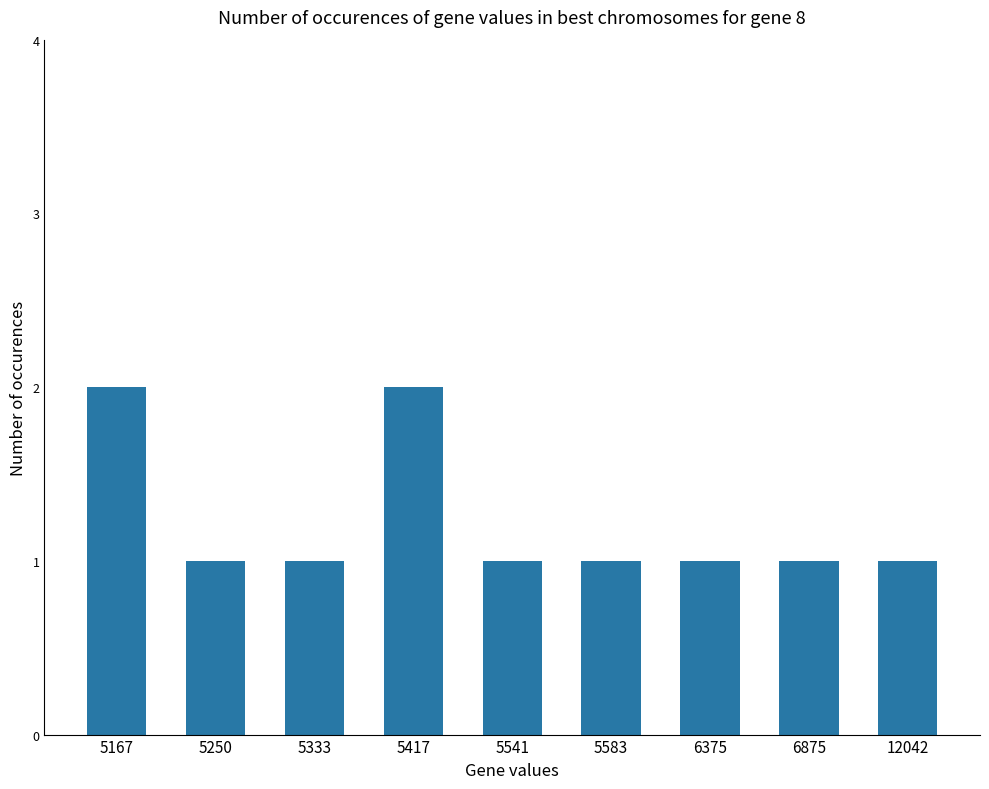

What is the value of the 3rd bar from the left?

1